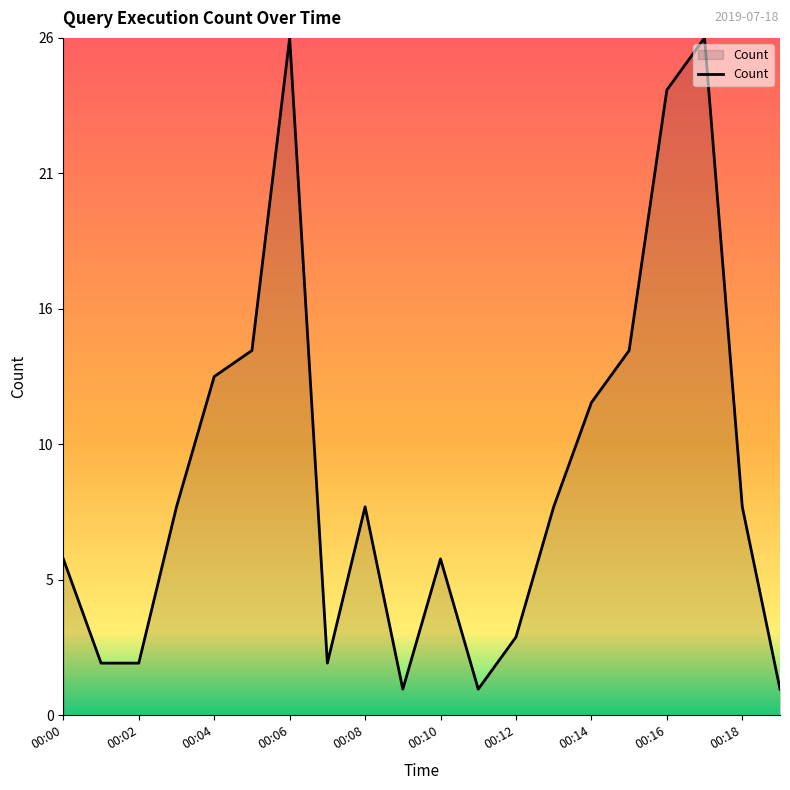

Does the chart display data point markers on the line(s)?

No